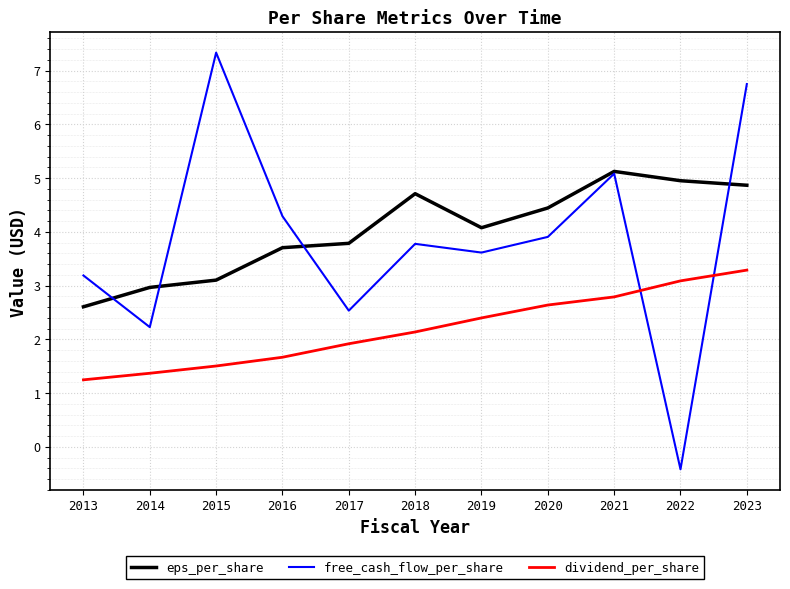

How many times do dividend_per_share and free_cash_flow_per_share cross each other?

2